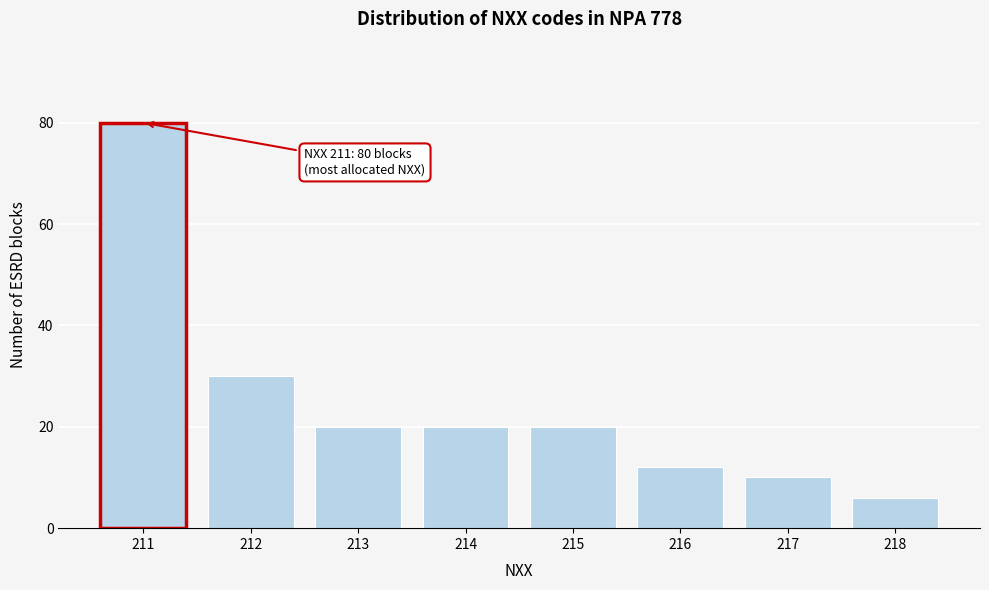

Reading left to right, what are all the values shown in this chart?

80	30	20	20	20	12	10	6